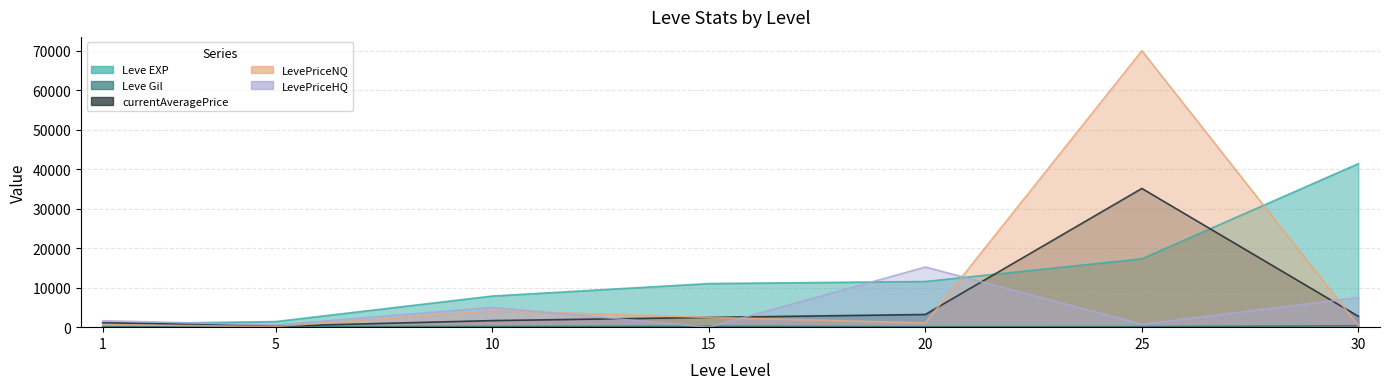

Rank the series at 25 from highest to lowest value.

LevePriceNQ, currentAveragePrice, Leve EXP, LevePriceHQ, Leve Gil